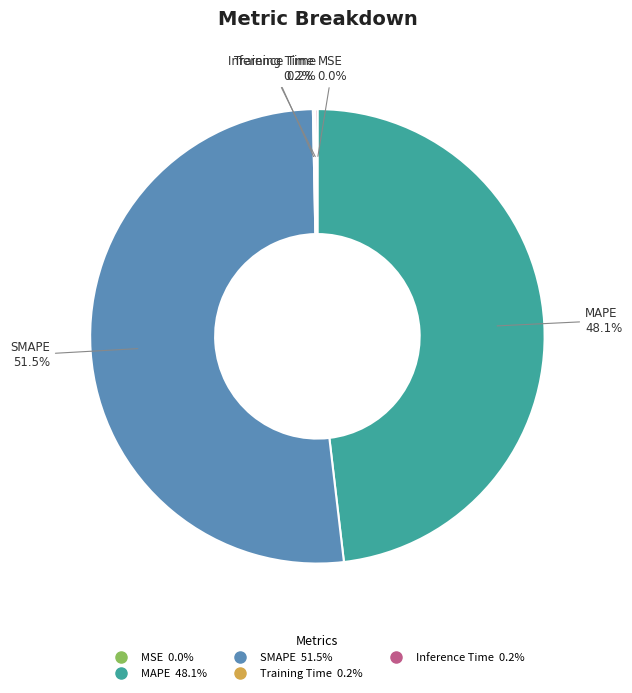

Does any single category account for the majority?

Yes